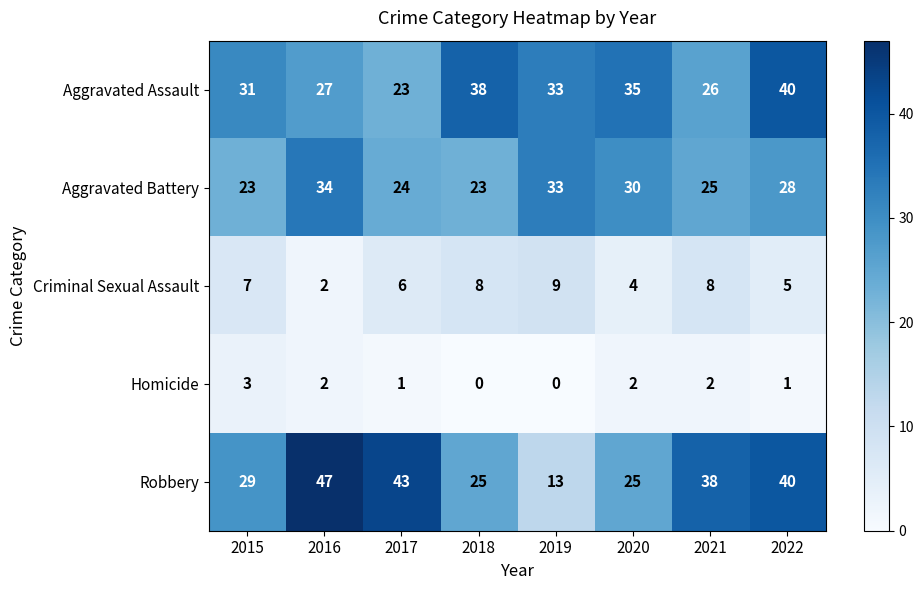

What is the sum of all Aggravated Assault values?

253